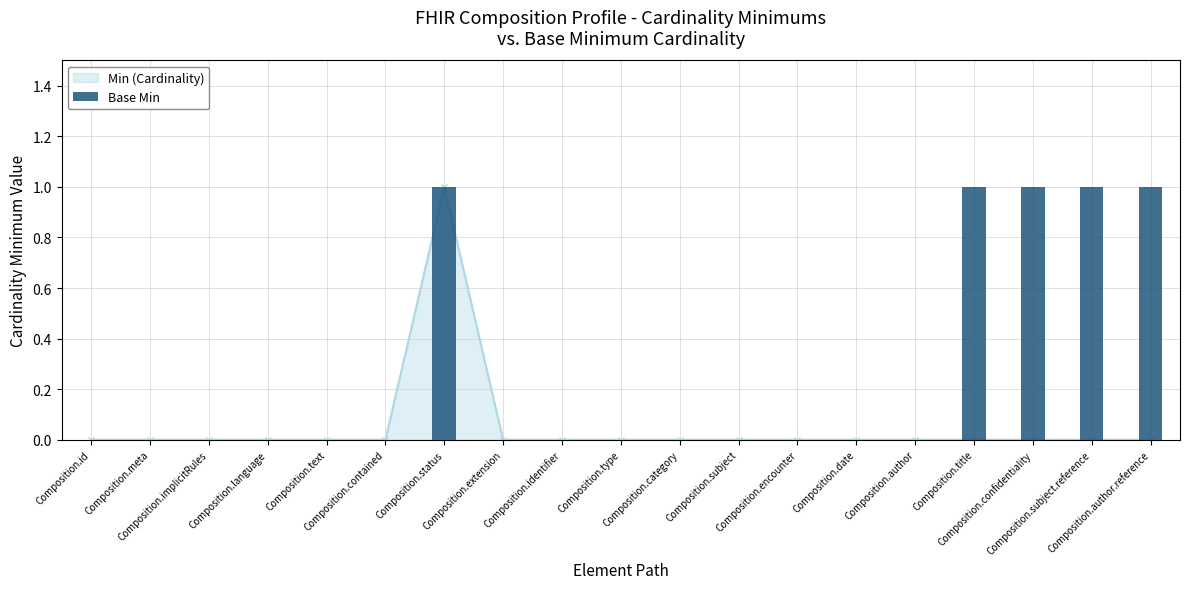

Between Composition.id and Composition.implicitRules, which is larger?

Composition.id